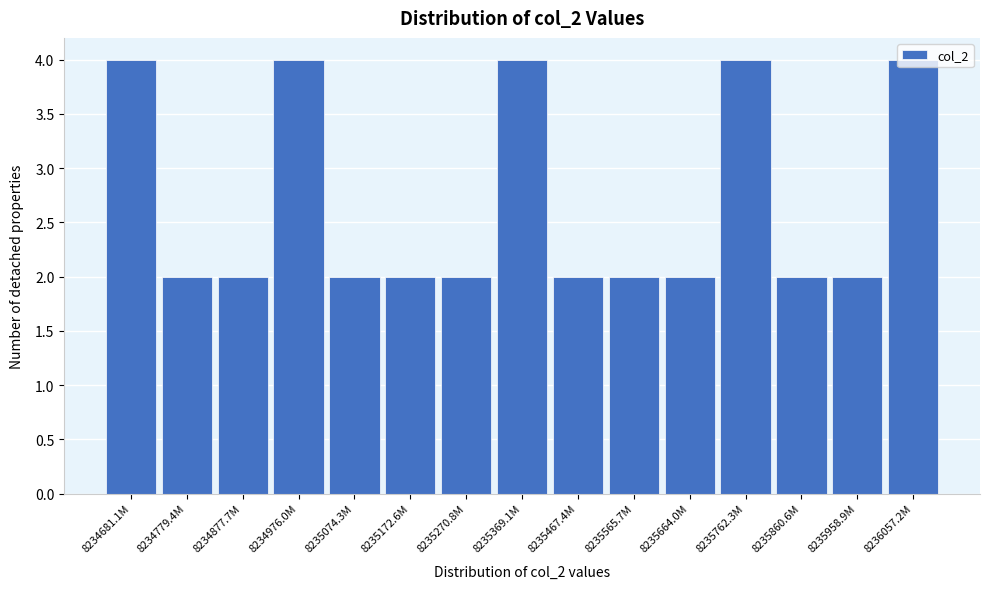

Approximately how many times larger is the value at 8235172.6M compared to 8234779.4M?

1.0